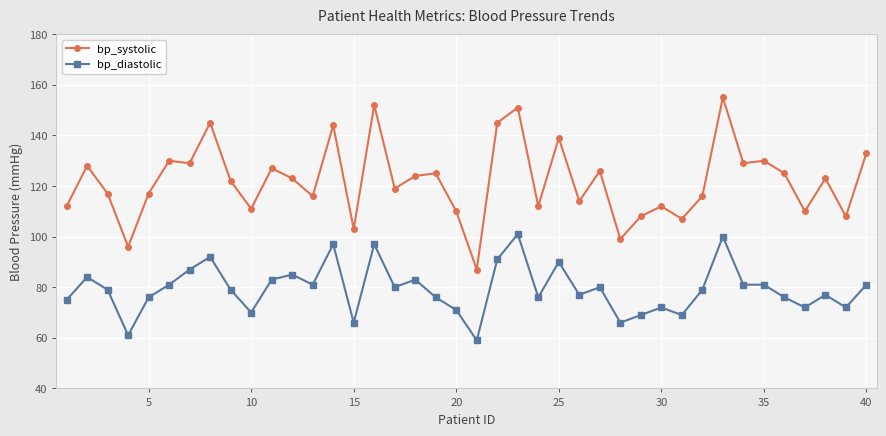

What is the average value of the bp_diastolic series?

79